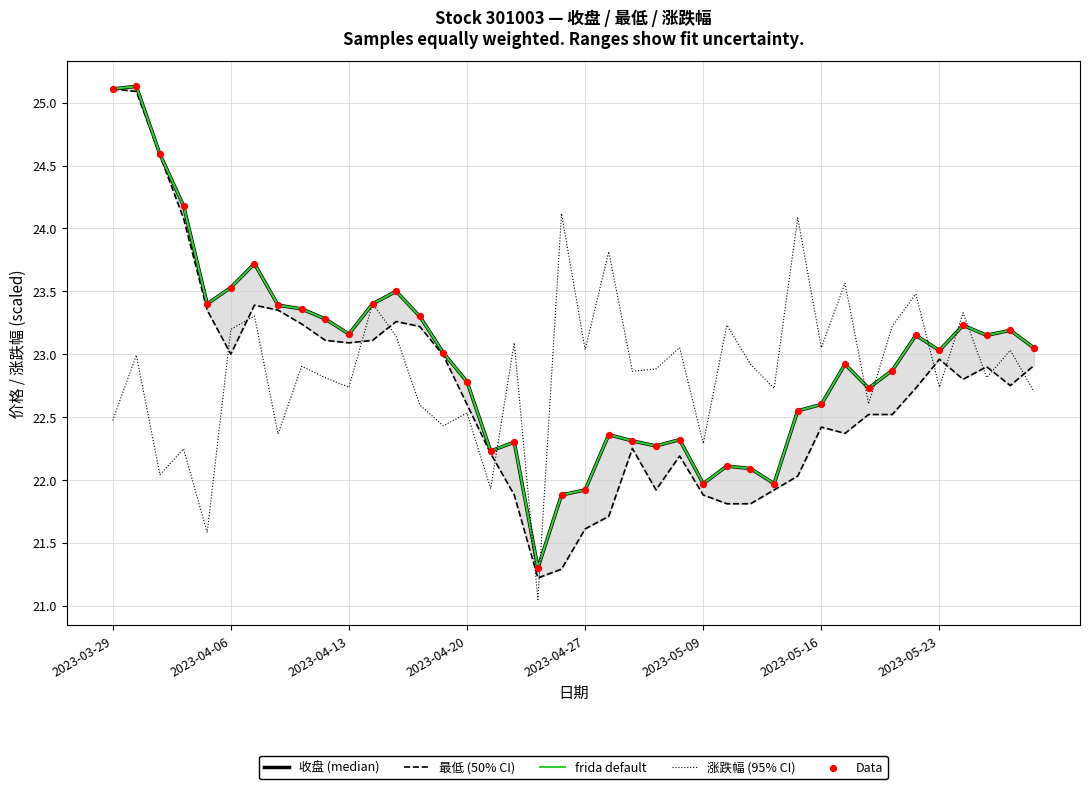

Is the value of 最低 (50% CI) at 25 greater than the value of Data at 27?

No